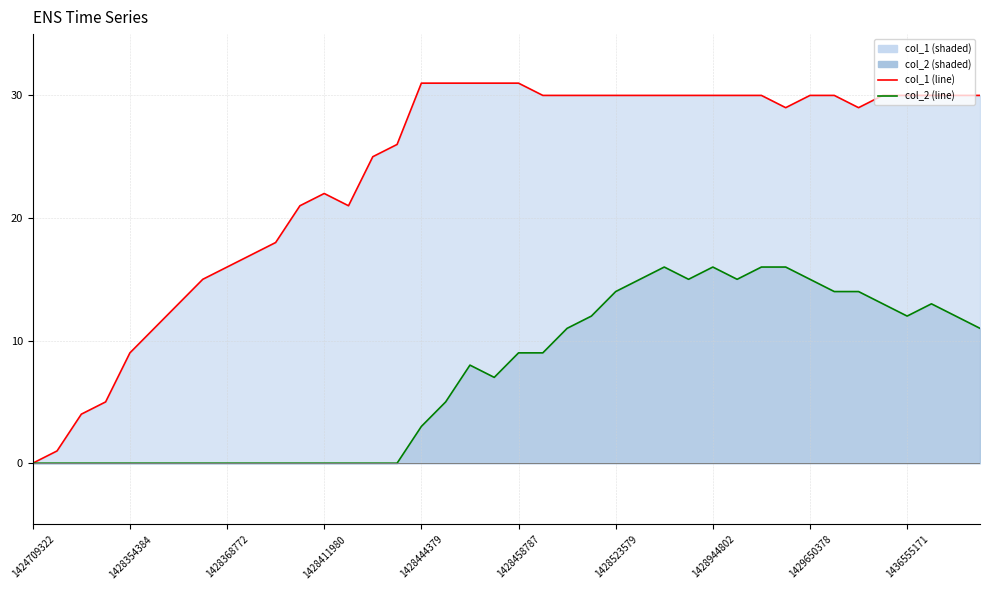

Reading left to right, transcribe all the data shown in this chart.

col_1: 0	1	4	5	9	11	13	15	16	17	18	21	22	21	25	26	31	31	31	31	31	30	30	30	30	30	30	30	30	30	30	29	30	30	29	30	30	30	30	30
col_2: 0	0	0	0	0	0	0	0	0	0	0	0	0	0	0	0	3	5	8	7	9	9	11	12	14	15	16	15	16	15	16	16	15	14	14	13	12	13	12	11